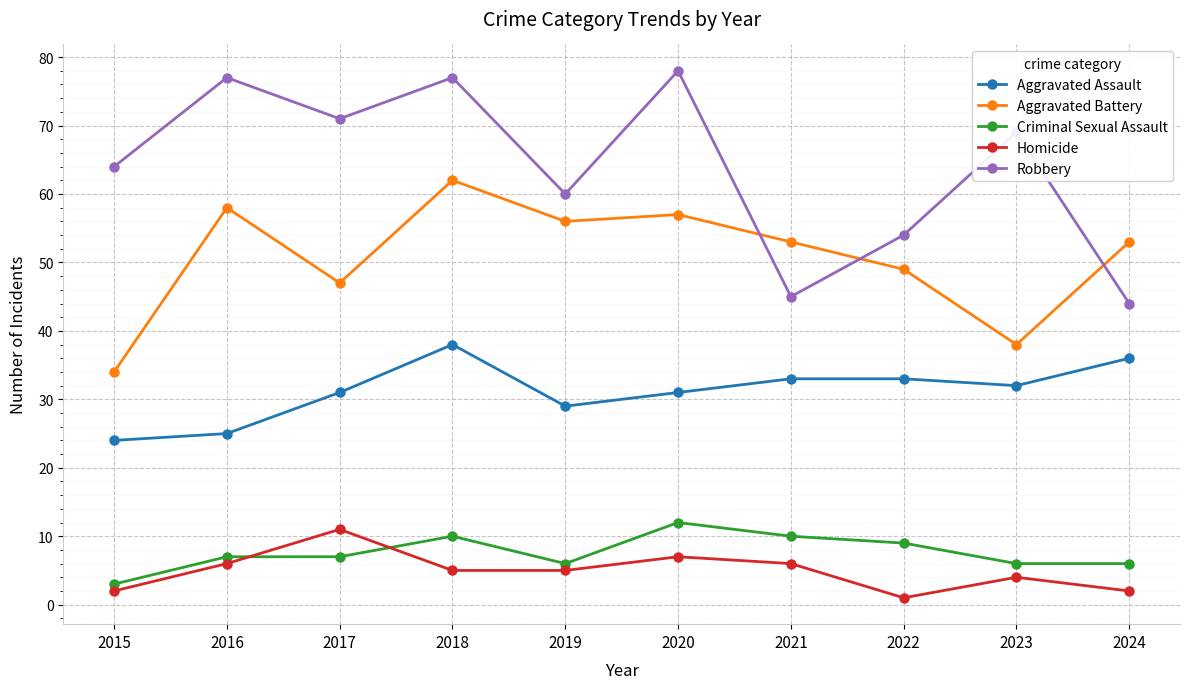

The Robbery series shows 113 at 2023. True or false?

False